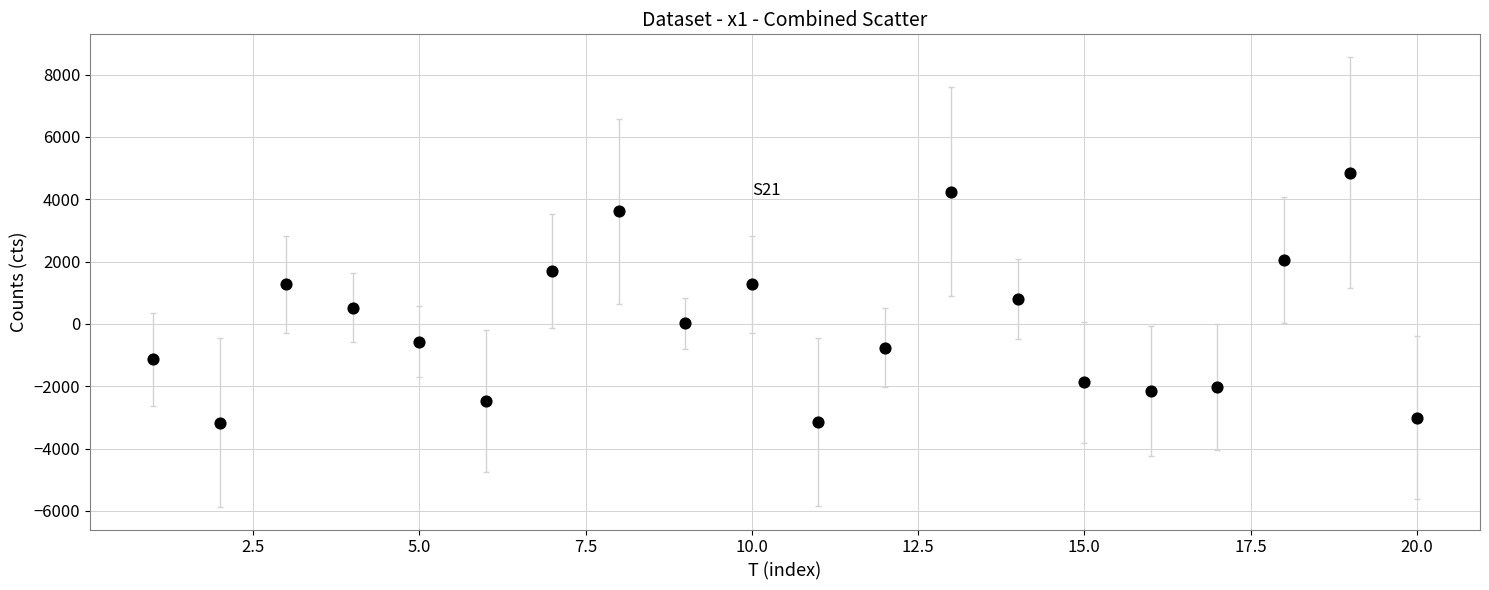

What is the range of X values (max minus min)?

19.0